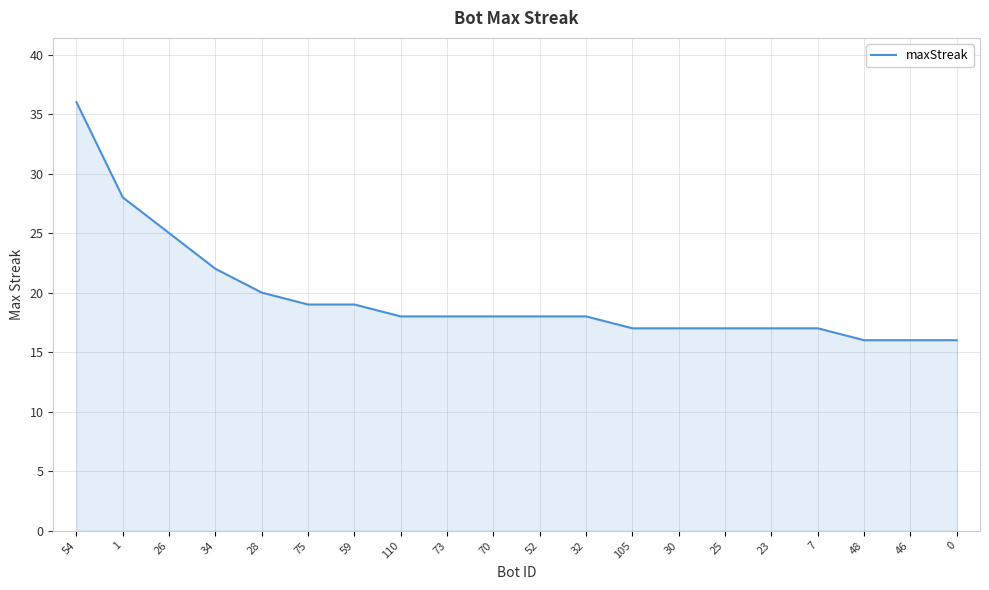

What is the maximum value shown in the chart?

36